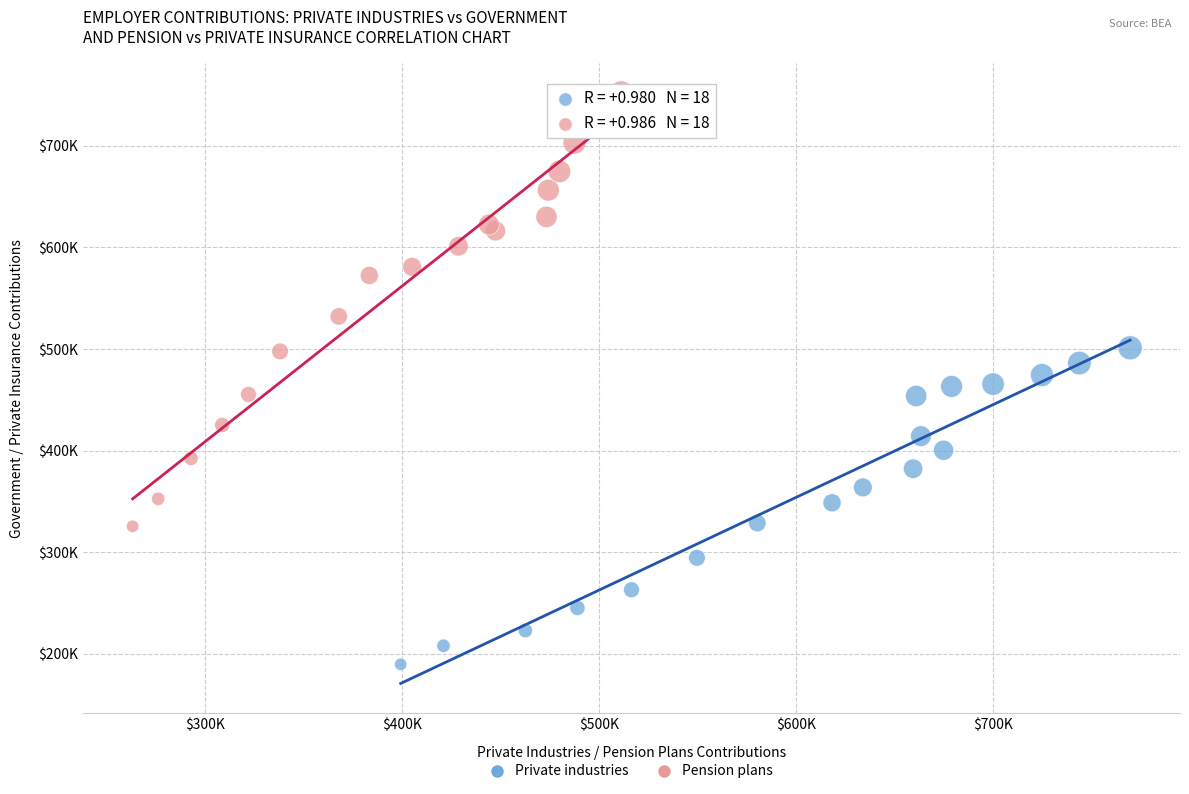

What are all the series names shown in the legend?

Private industries, Pension plans